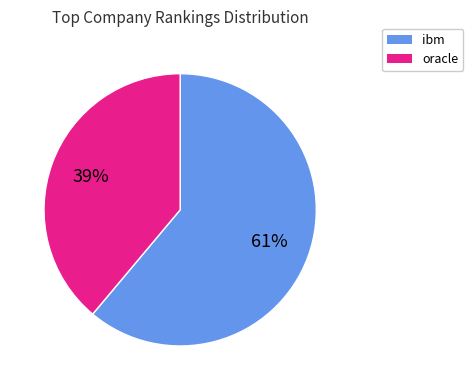

Is there a majority slice in this chart?

Yes